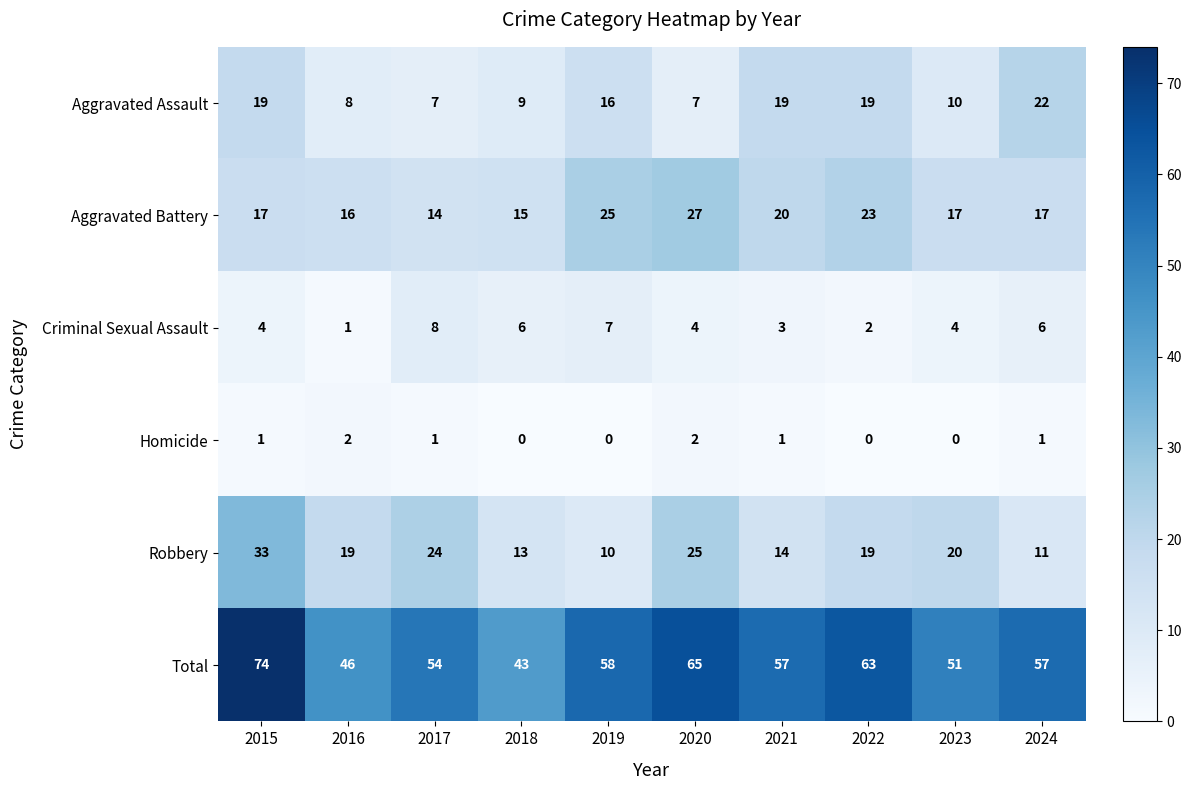

Which series has the largest range (max minus min)?

Total